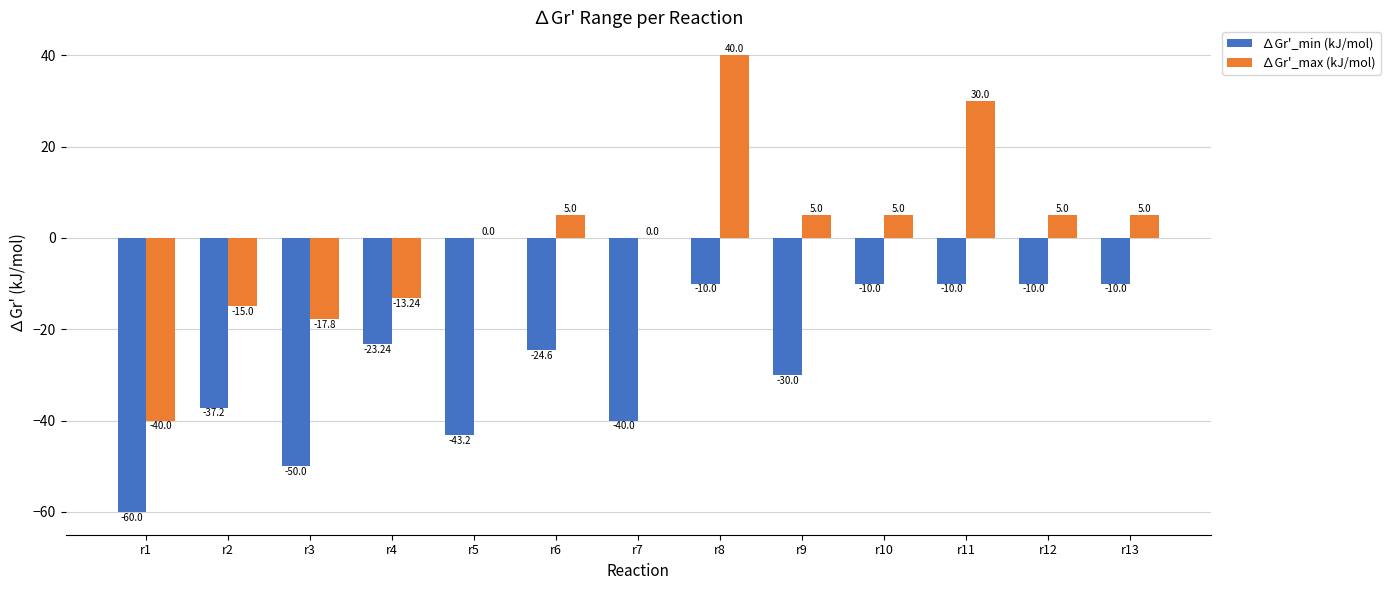

What is the sum of the ∆Gr'_max (kJ/mol) values at r5 and r12?

5.0